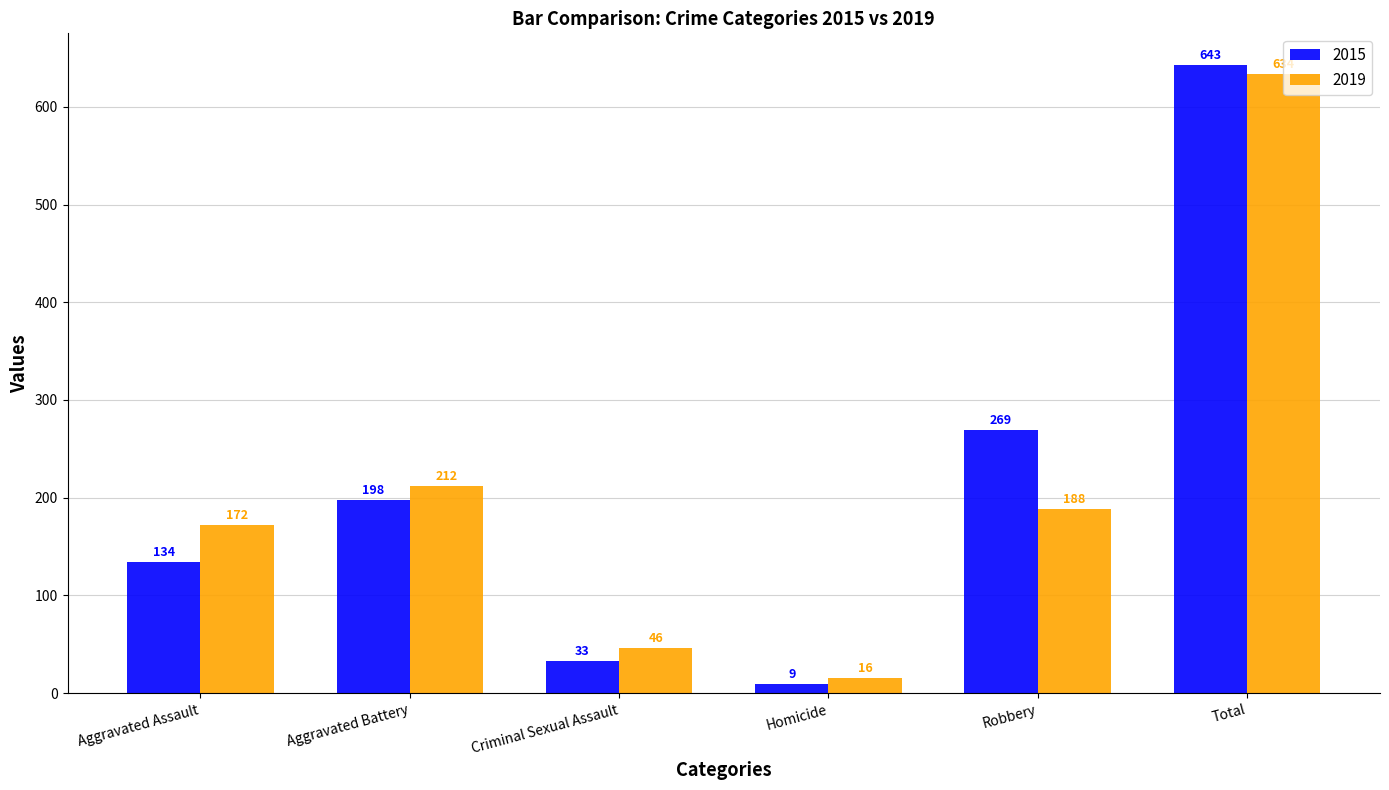

Which label corresponds to the largest value in the chart?

Total